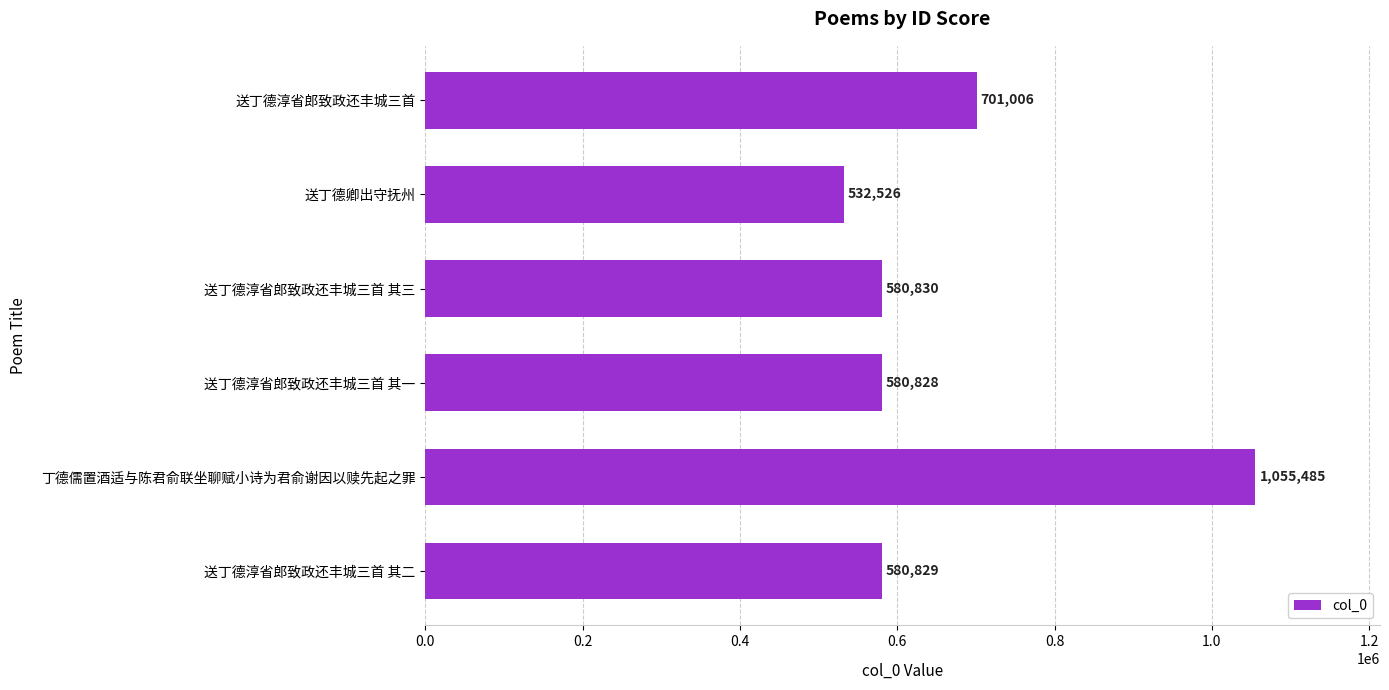

What is the ratio of the value at 送丁德淳省郎致政还丰城三首 to the value at 送丁德淳省郎致政还丰城三首 其一?

1.2